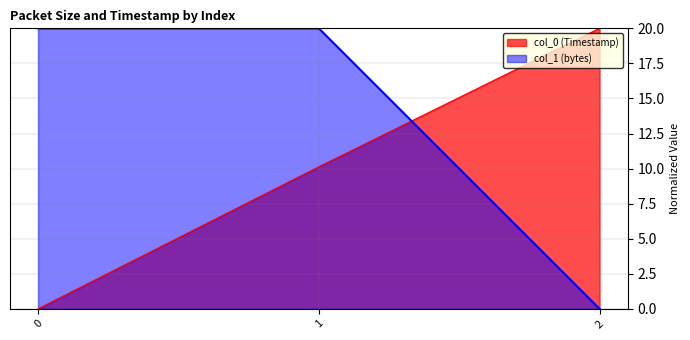

How many lines are shown in the chart?

2